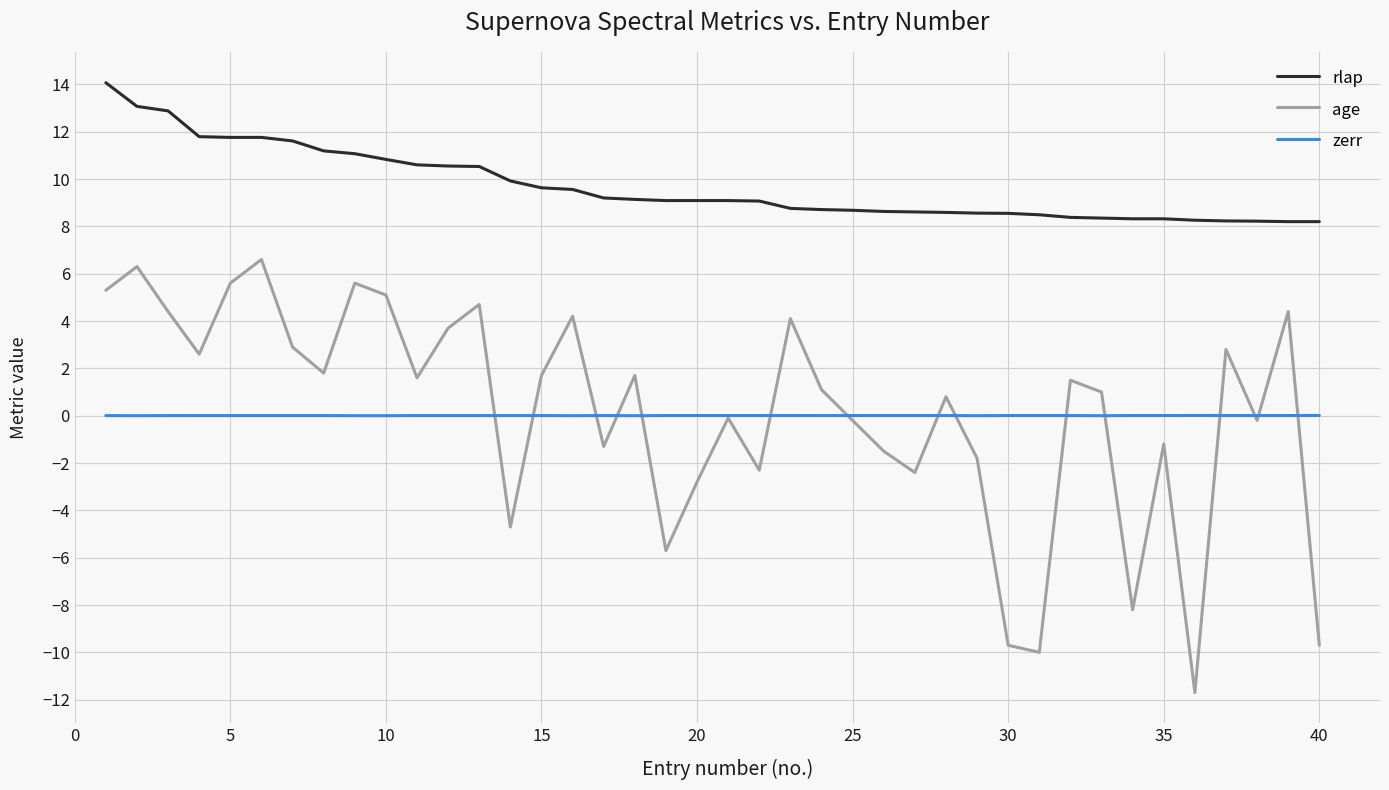

Which series has the largest range (max minus min)?

age